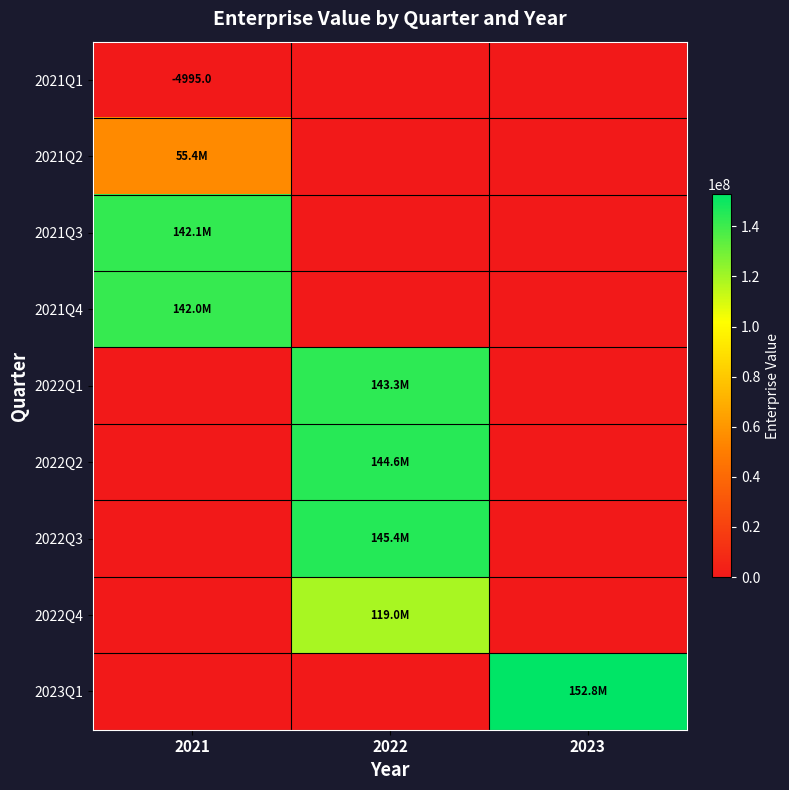

At which category does the chart reach its peak across all series?

2023